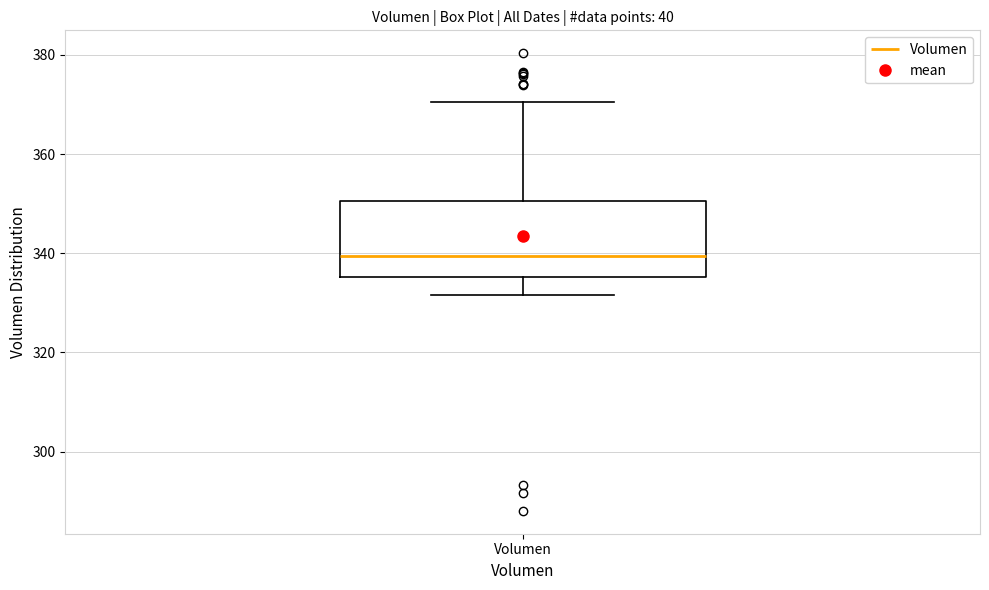

Read this box plot against the y-axis: the position of the median line, the range covered by the box, and the ends of both whiskers. The values are not printed on the chart, so give them approximately, as read against the axis.

median 340, box 336 to 350, whiskers 332 to 370